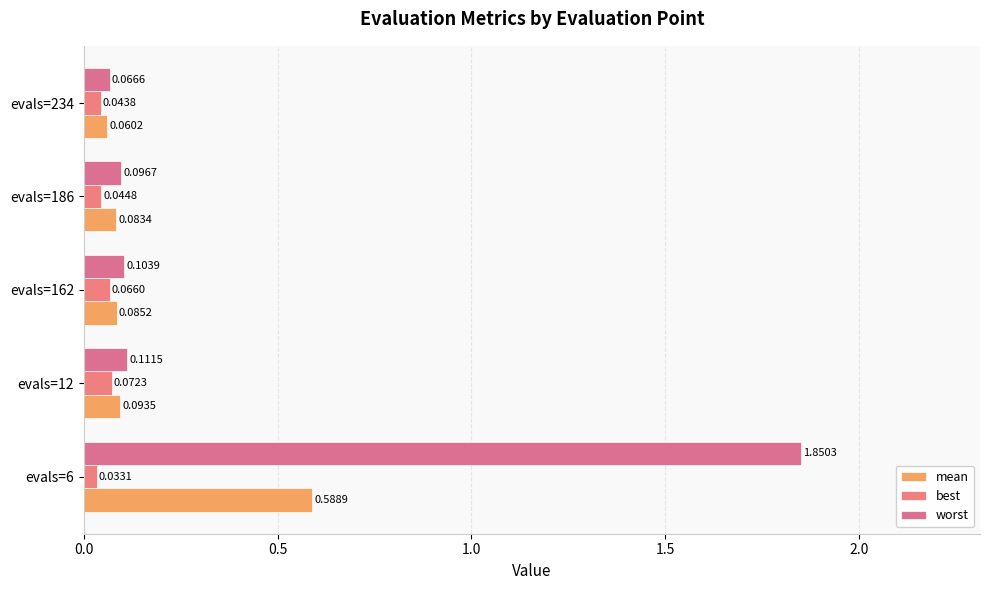

What is the difference between the maximum and minimum values in the worst series?

1.8